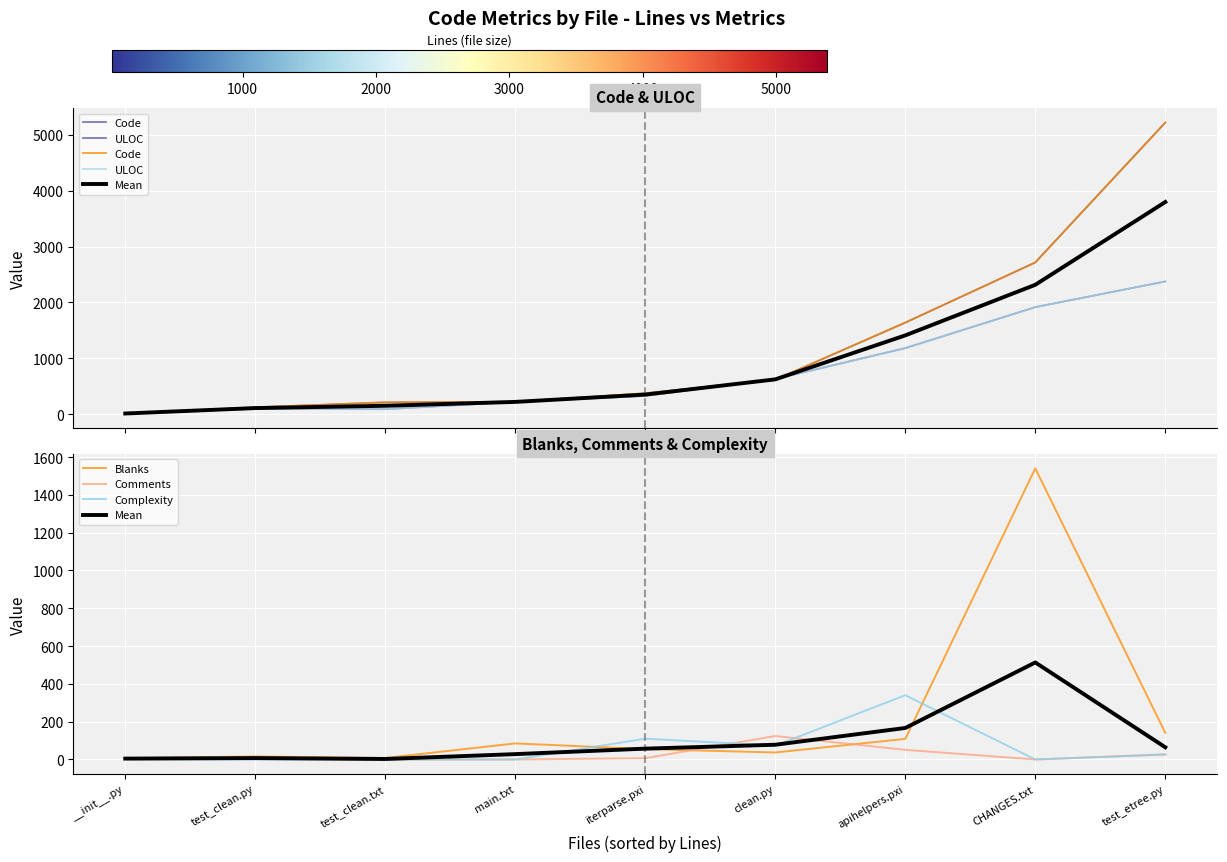

Rank the series by their maximum value, from highest to lowest.

Code, ULOC, Blanks, Mean, Complexity, Comments